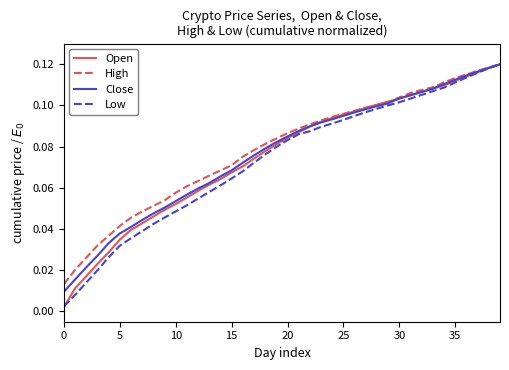

What are all the series names shown in the legend?

Open, High, Close, Low